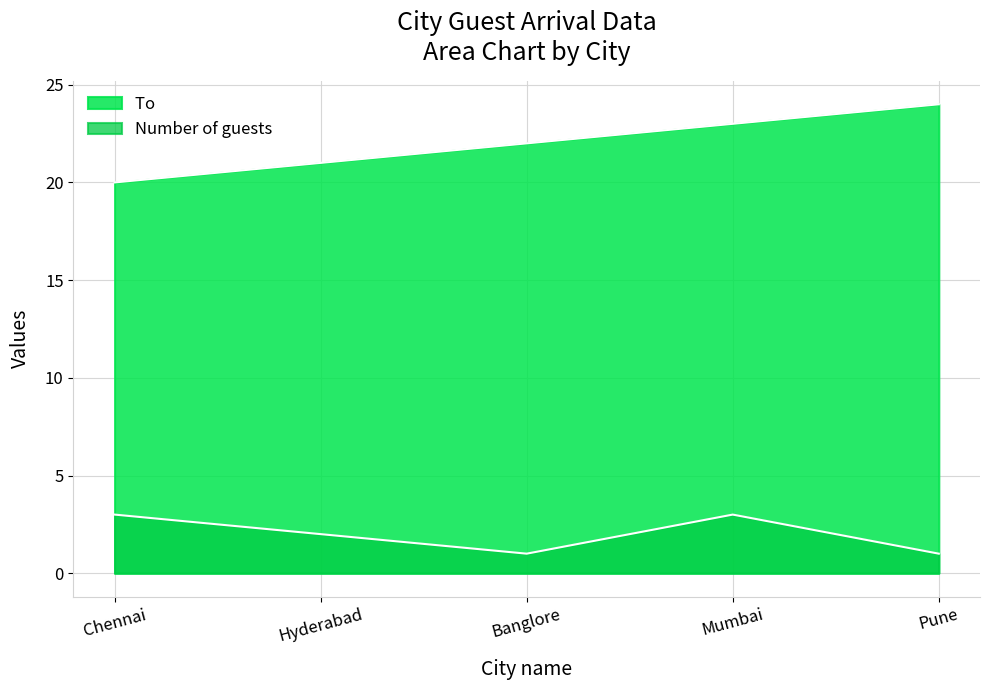

True or false: To  has a value of 20 at Chennai.

True